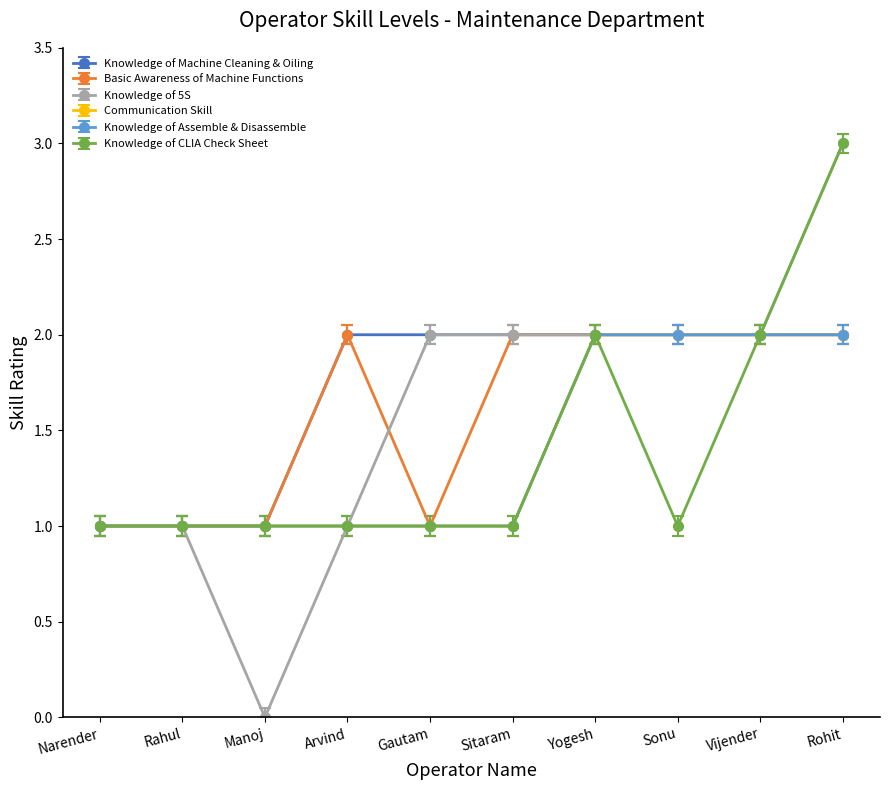

True or false: Basic Awareness of Machine Functions and Communication Skill cross at least once.

False